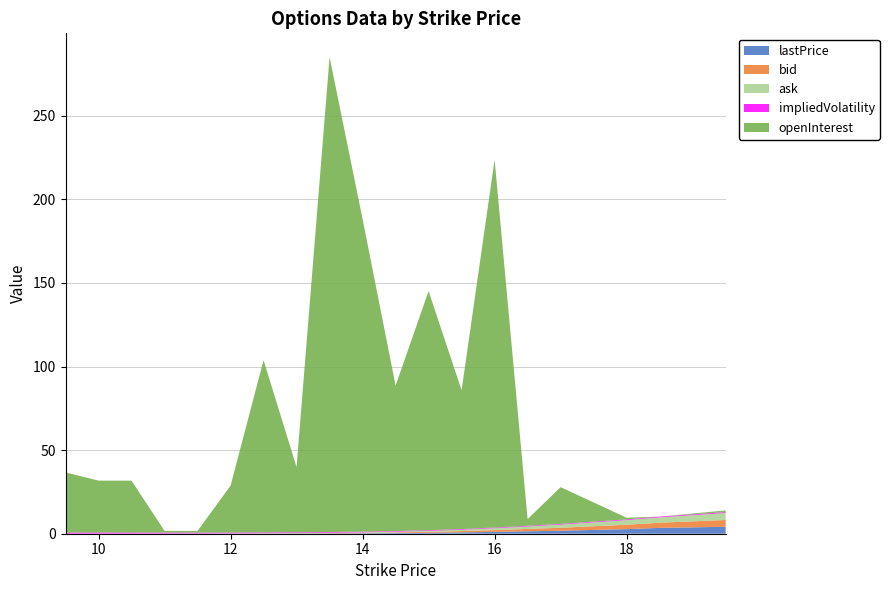

The value of lastPrice at 10 is 0.0. True or false?

True